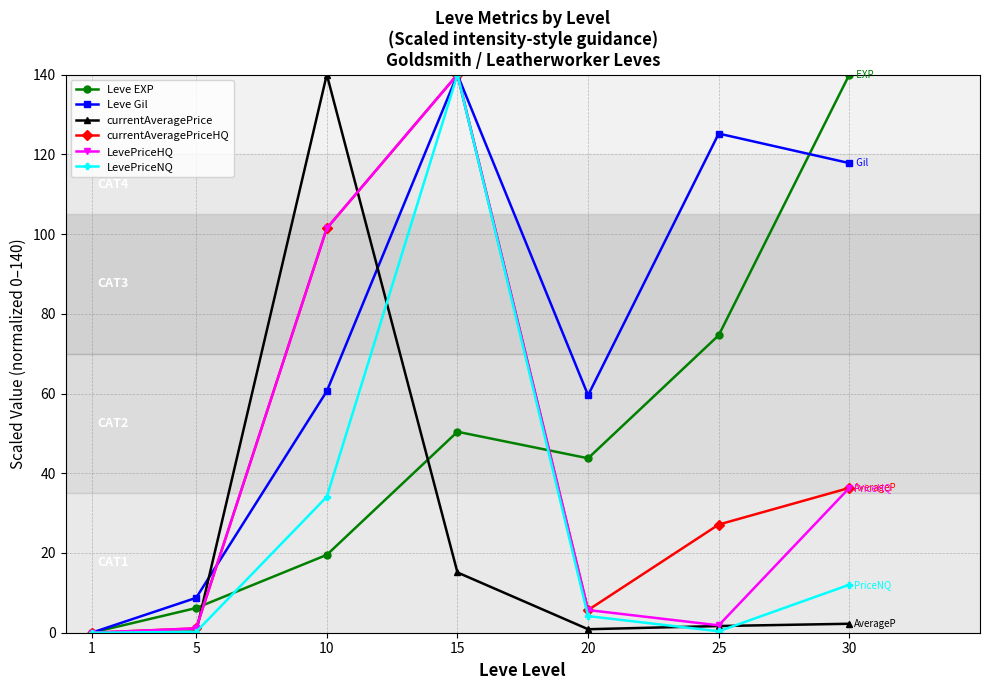

What is the maximum value shown in the chart?

140.0